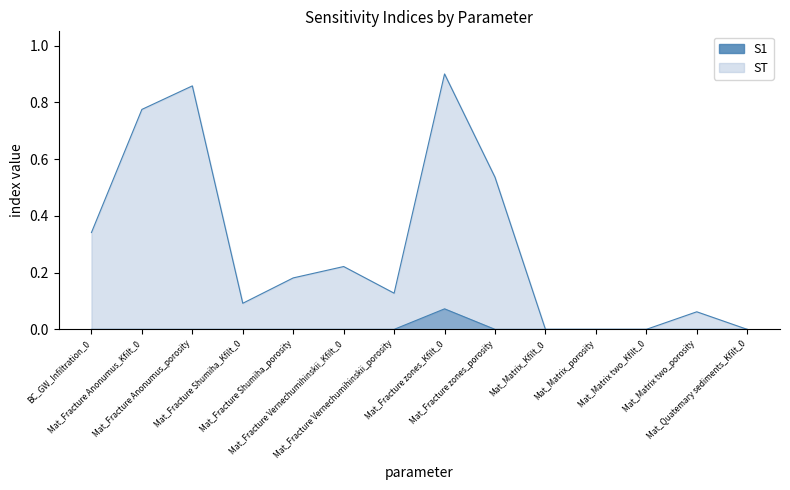

At how many categories does at least one series exceed 0?

10